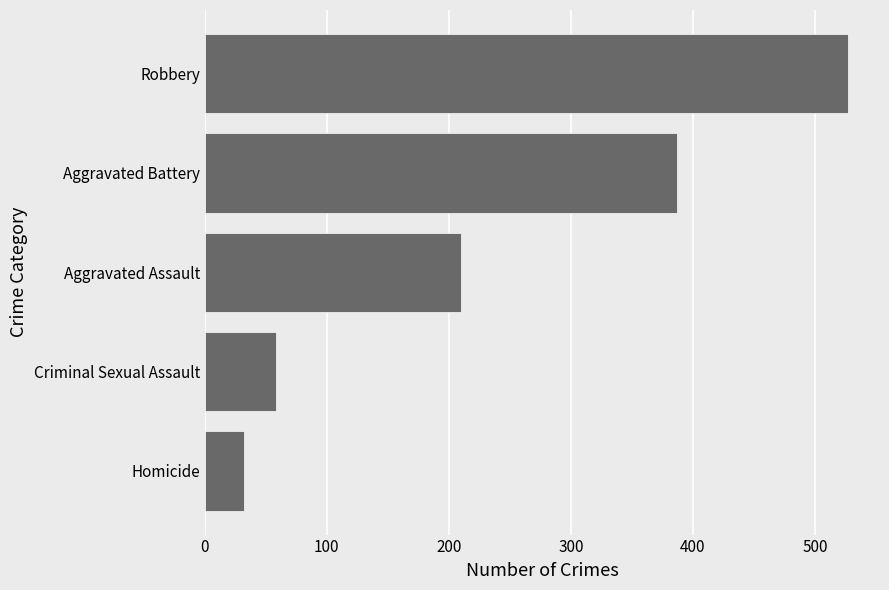

Reading bottom to top, extract all data points from this chart.

32	58	210	387	527